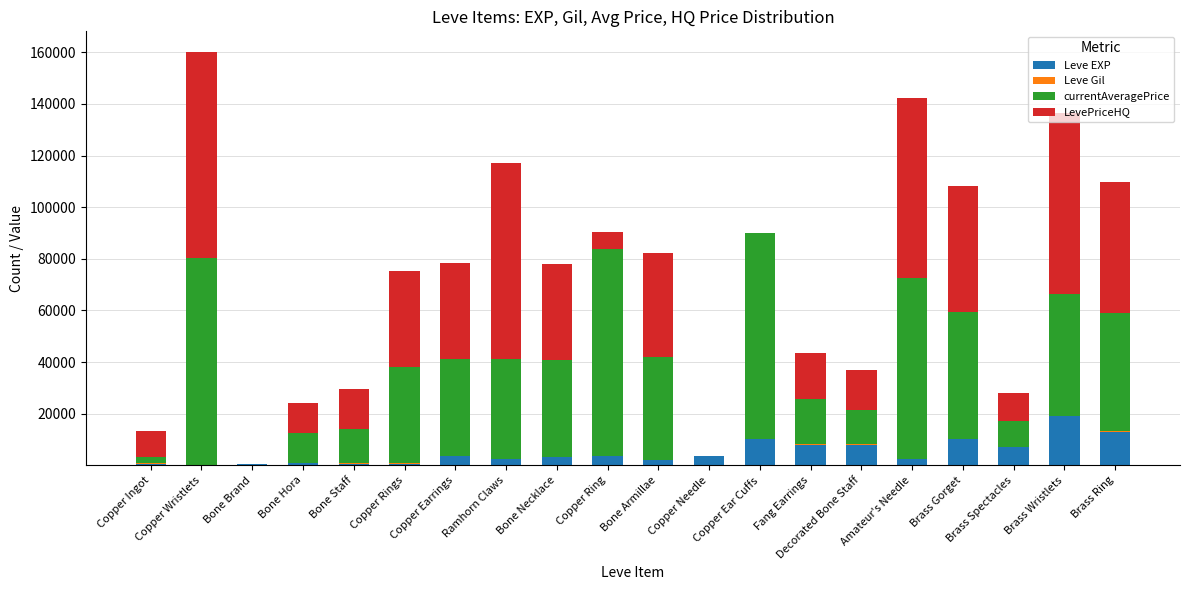

Which category has the highest value in the Leve EXP series?

Brass Wristlets